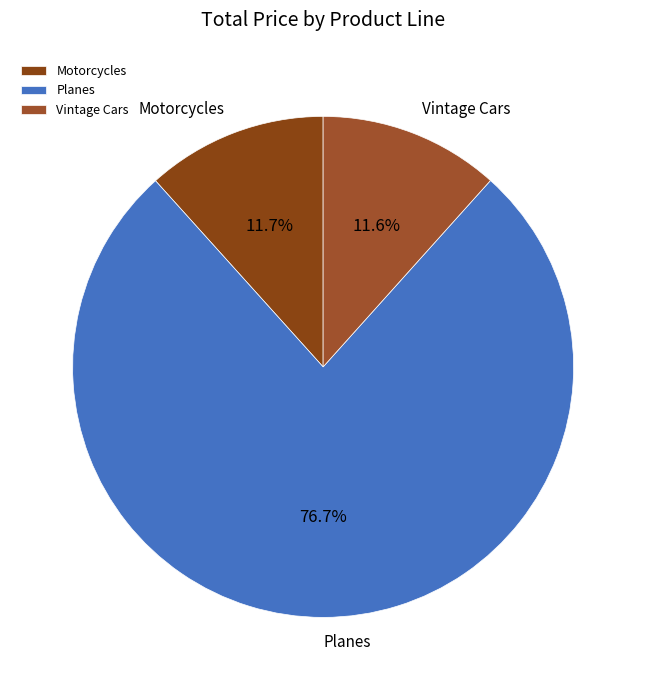

How many slices are in this pie chart?

3